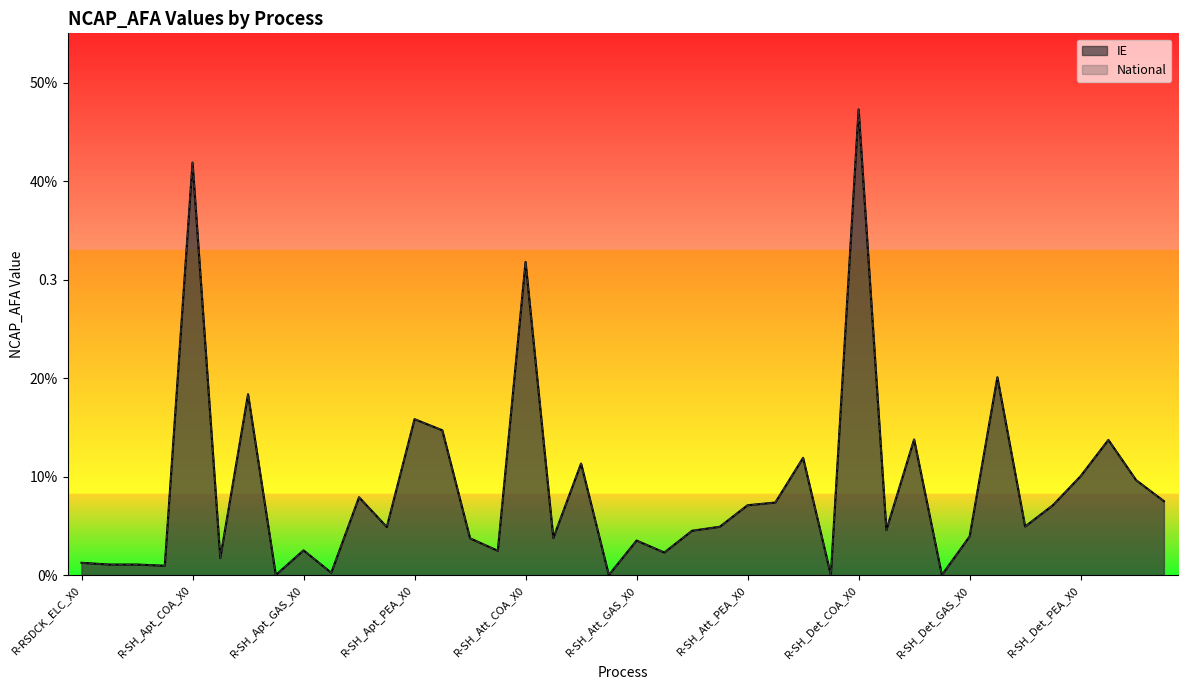

What is the average value of the National series?

0.1